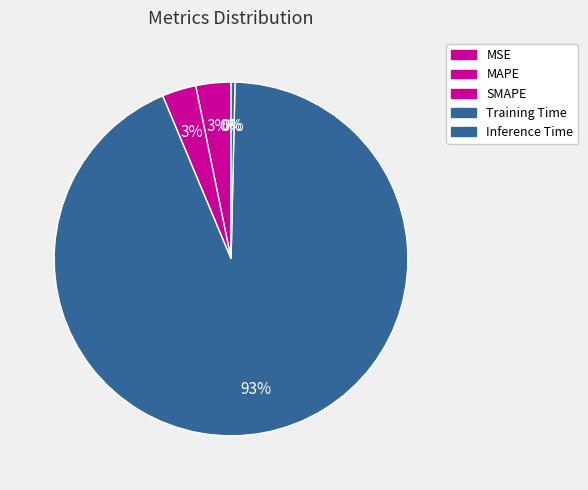

To the nearest percent, what is the difference between the largest and smallest slice percentages?

93%